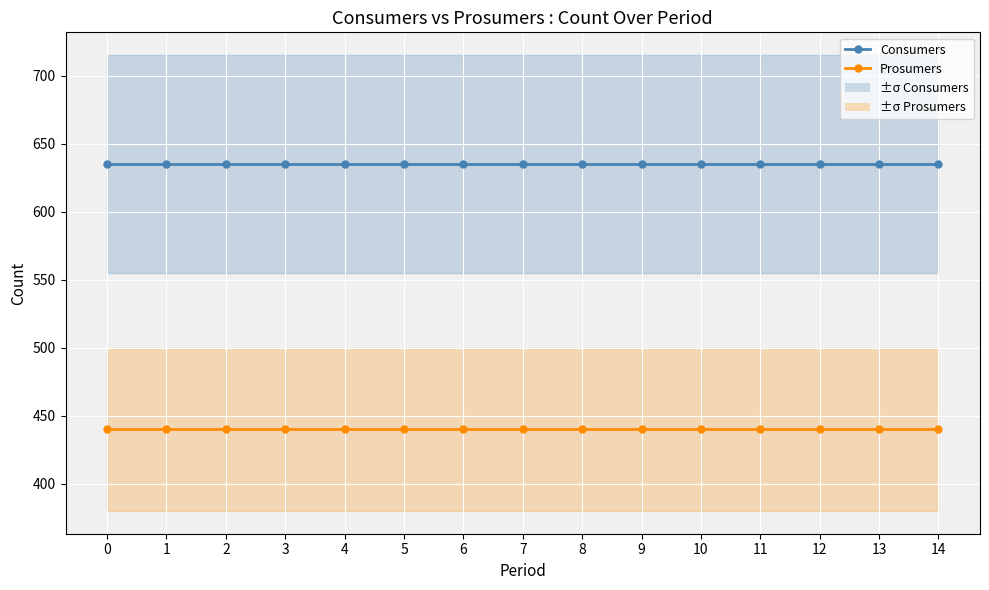

What is the total value across all series at 3?

1075